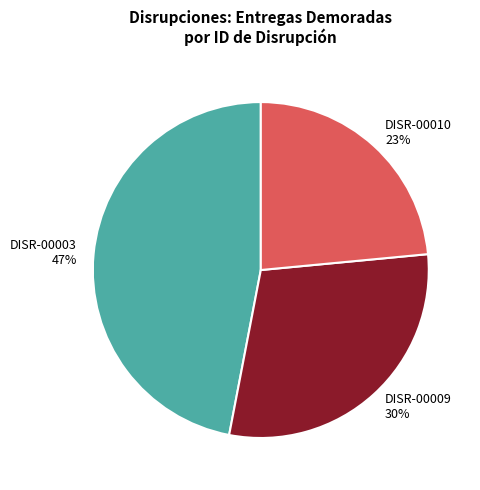

To the nearest percent, what is the combined percentage of DISR-00010 and DISR-00003?

70%